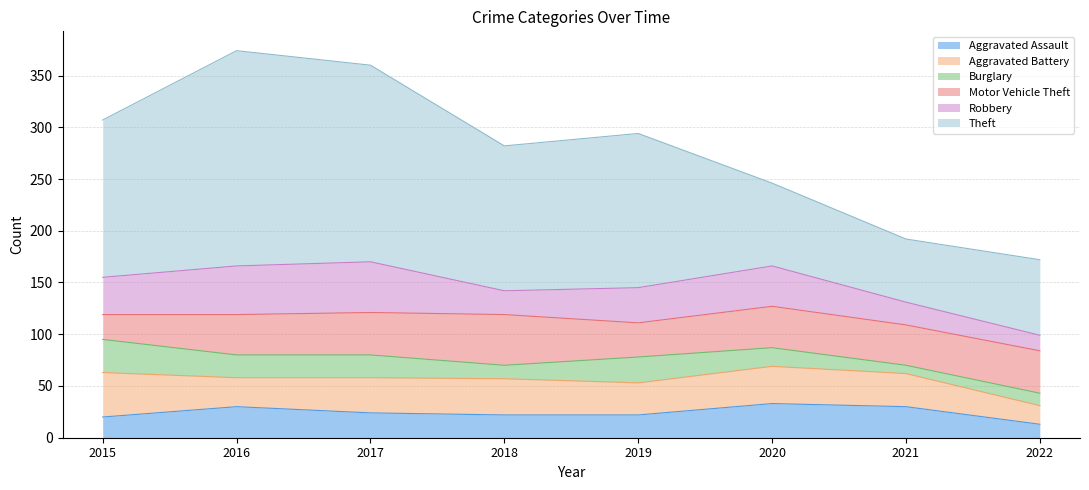

How many values in the Theft series are below 149?

4